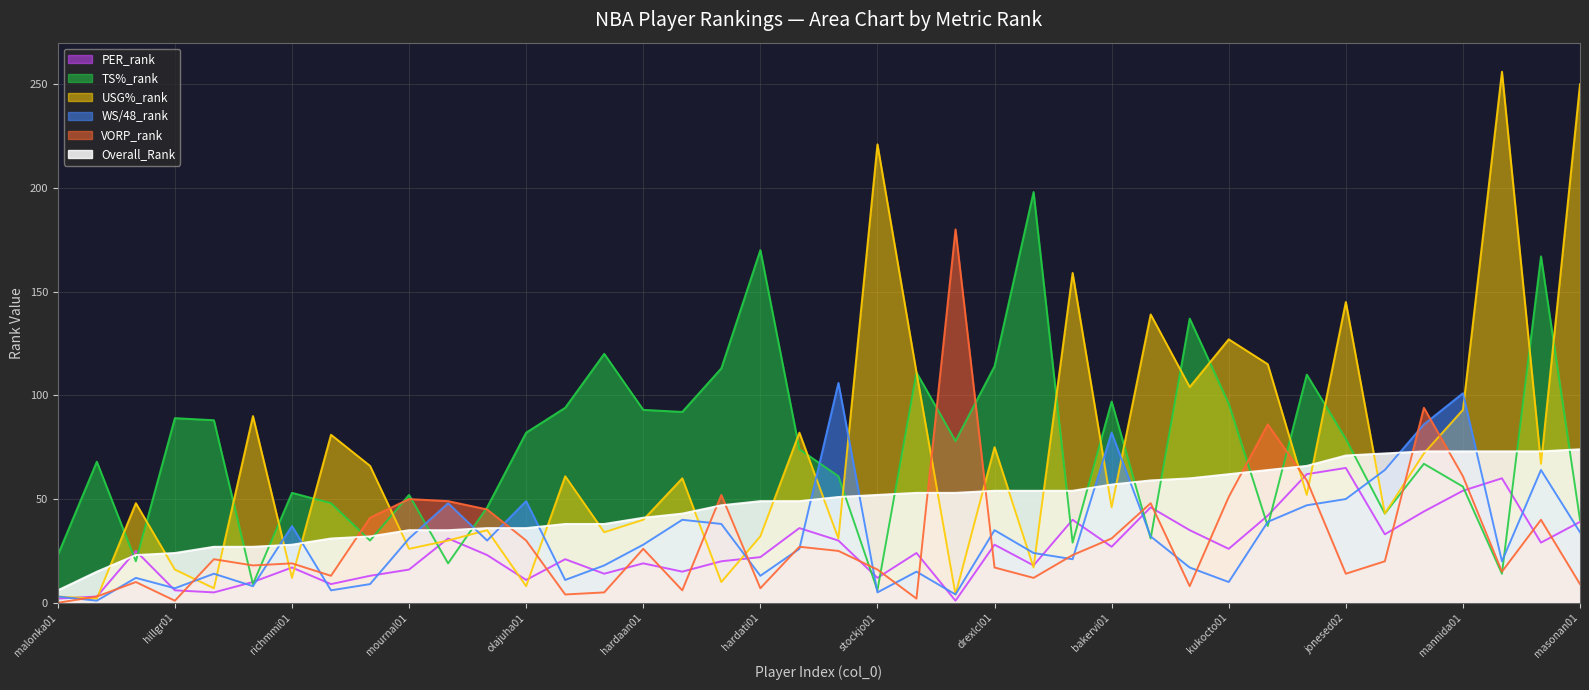

What is the label of the 10th point from the right?

kukocto01